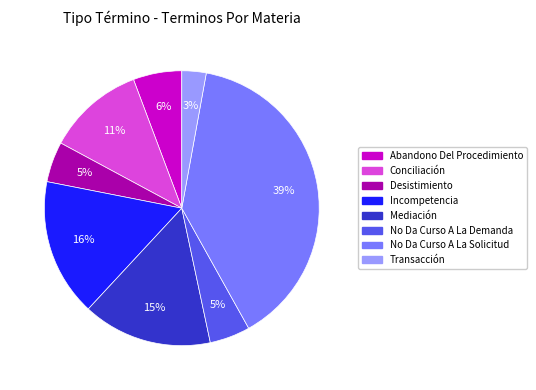

Between Transacción and Desistimiento, which is larger?

Desistimiento